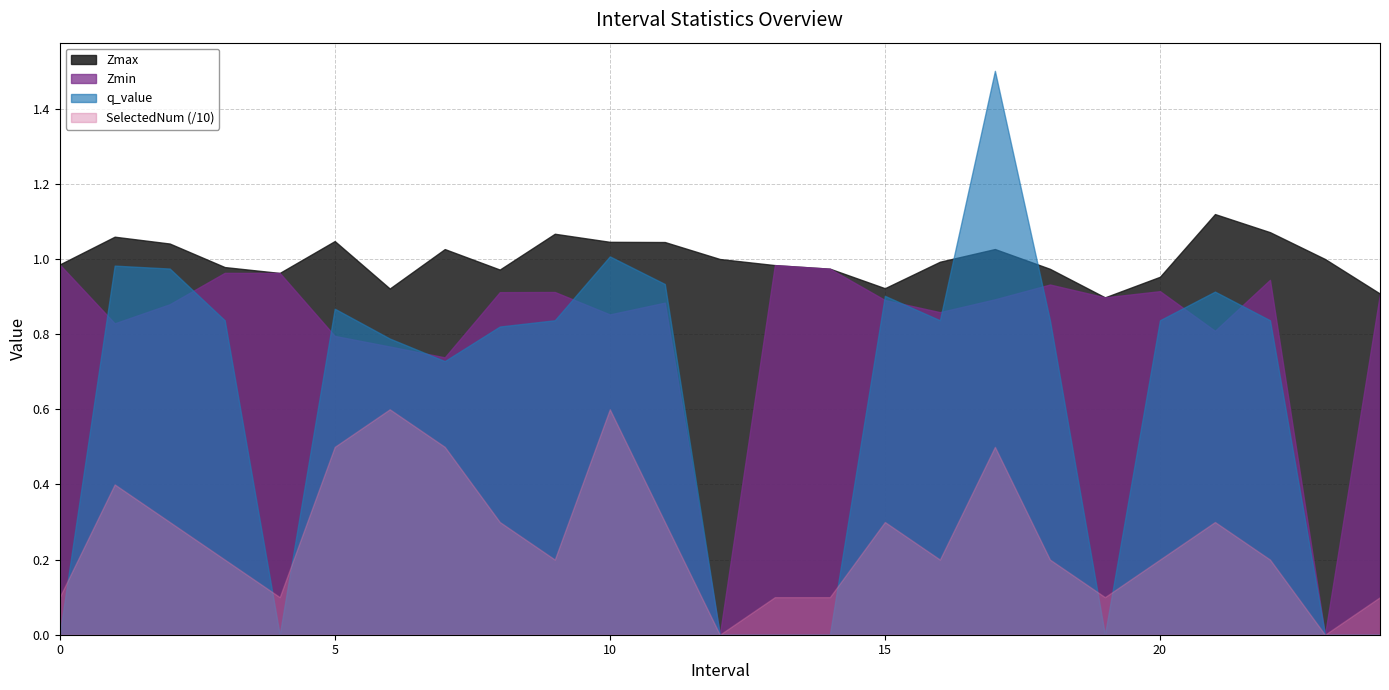

How many values in the q_value series exceed 0?

17